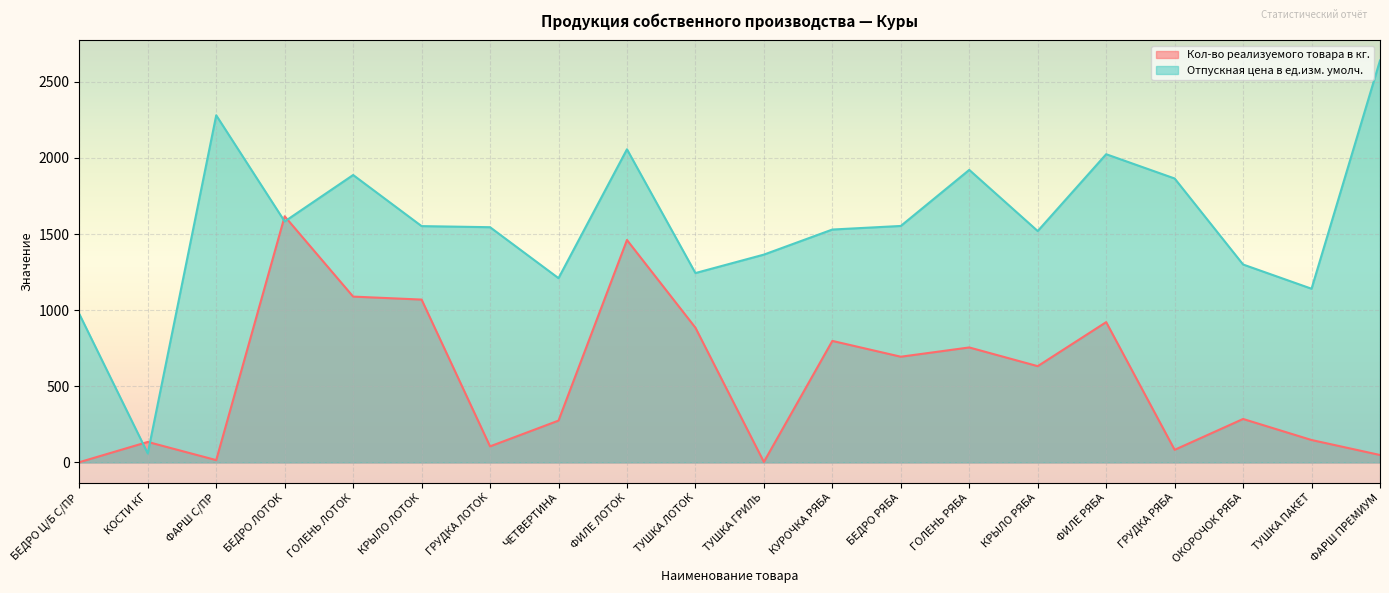

What is the maximum value shown in the chart?

2640.0